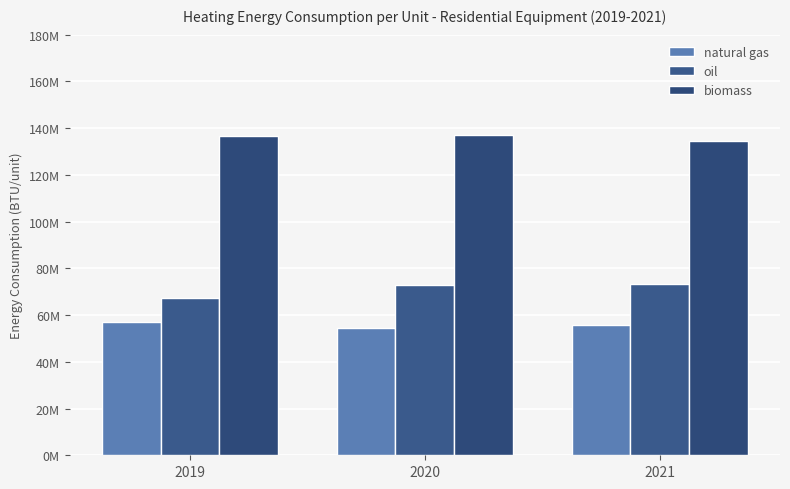

The biomass series shows 136852202.3 at 2020. True or false?

True